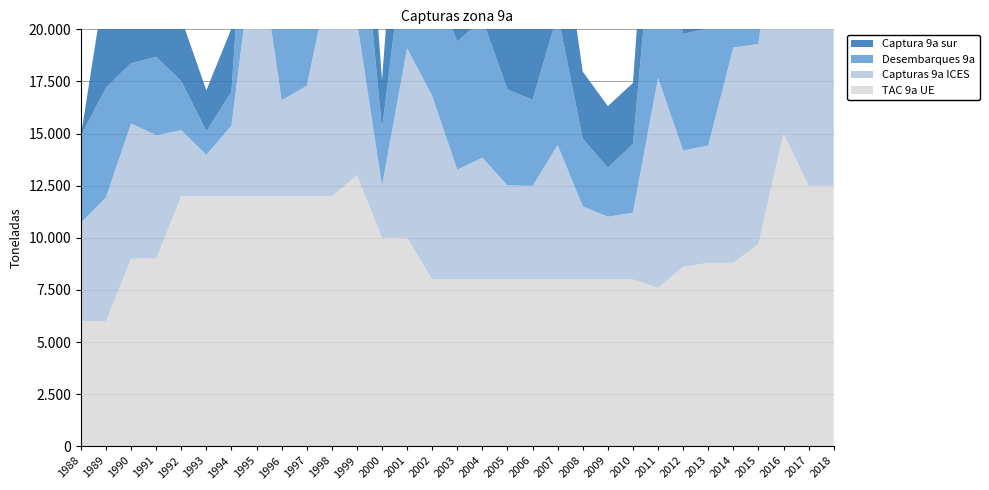

Reading left to right, extract all data points from this chart.

TAC 9a UE: 6000.0	6000.0	9000.0	9000.0	12000.0	12000.0	12000.0	12000.0	12000.0	12000.0	12000.0	13000.0	10000.0	10000.0	8000.0	8000.0	8000.0	8000.0	8000.0	8000.0	8000.0	8000.0	8000.0	7600.0	8600.0	8800.0	8800.0	9700.0	15000.0	12500.0	12500.0
Capturas 9a ICES: 4721.0	5944.0	6487.0	5922.0	3166.0	1984.0	3388.0	12956.0	4595.0	5295.0	10962.0	7409.0	2502.0	9098.0	8806.0	5269.0	5844.0	4515.0	4491.0	6454.0	3508.0	3013.0	3210.0	10076.0	5589.0	5632.0	10332.0	9597.0	13740.0	14705.0	13732.0
Desembarques 9a: 4173.0	5259.0	2889.0	3753.0	2351.0	1130.0	1619.0	10106.0	6256.0	4614.0	8717.0	7486.0	2717.0	5907.0	5636.0	6146.0	6644.0	4596.0	4131.0	6282.0	3244.0	2349.0	3291.0	10134.0	5589.0	5632.0	7739.0	9420.0	13583.0	13277.0	13640.0
Captura 9a sur: 0.0	5354.2	5819.1	5717.3	2996.7	1960.0	3035.5	570.6	1831.4	4613.2	9582.3	5940.5	2353.4	8636.7	8244.3	4947.8	5581.2	4440.8	4389.1	5616.2	3219.6	2954.9	2927.4	6291.3	4838.2	5231.5	9046.2	6950.1	6741.8	4610.9	4498.8